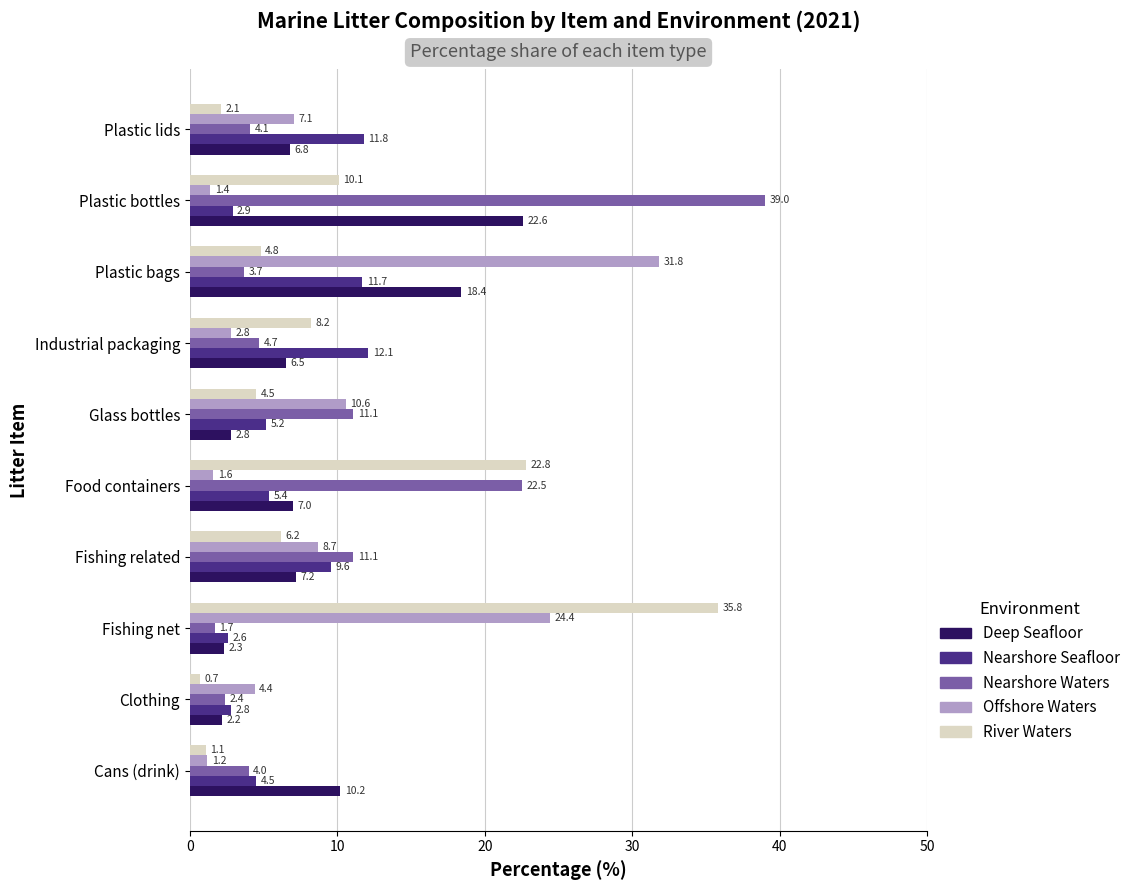

Rank the series at Plastic bags from highest to lowest value.

Offshore Waters, Deep Seafloor, Nearshore Seafloor, River Waters, Nearshore Waters